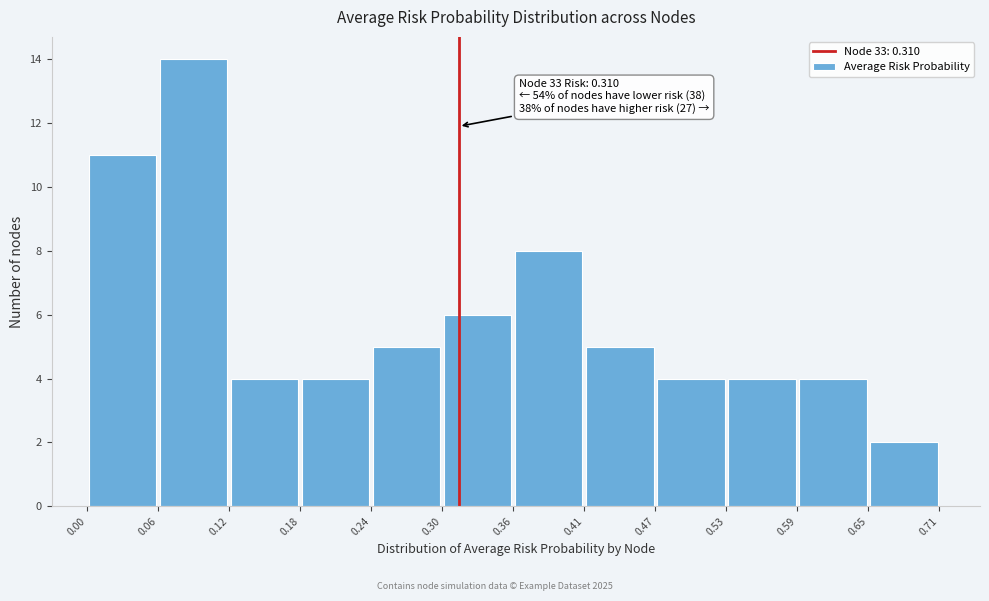

Over which range of the x-axis is the bar tallest?

0.06 to 0.12